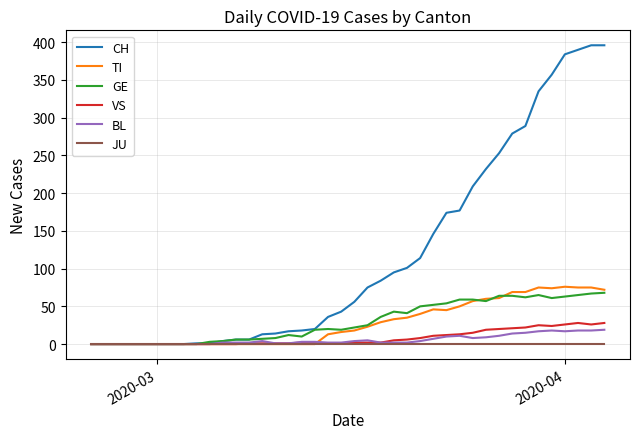

Which series has the largest total across all categories?

CH